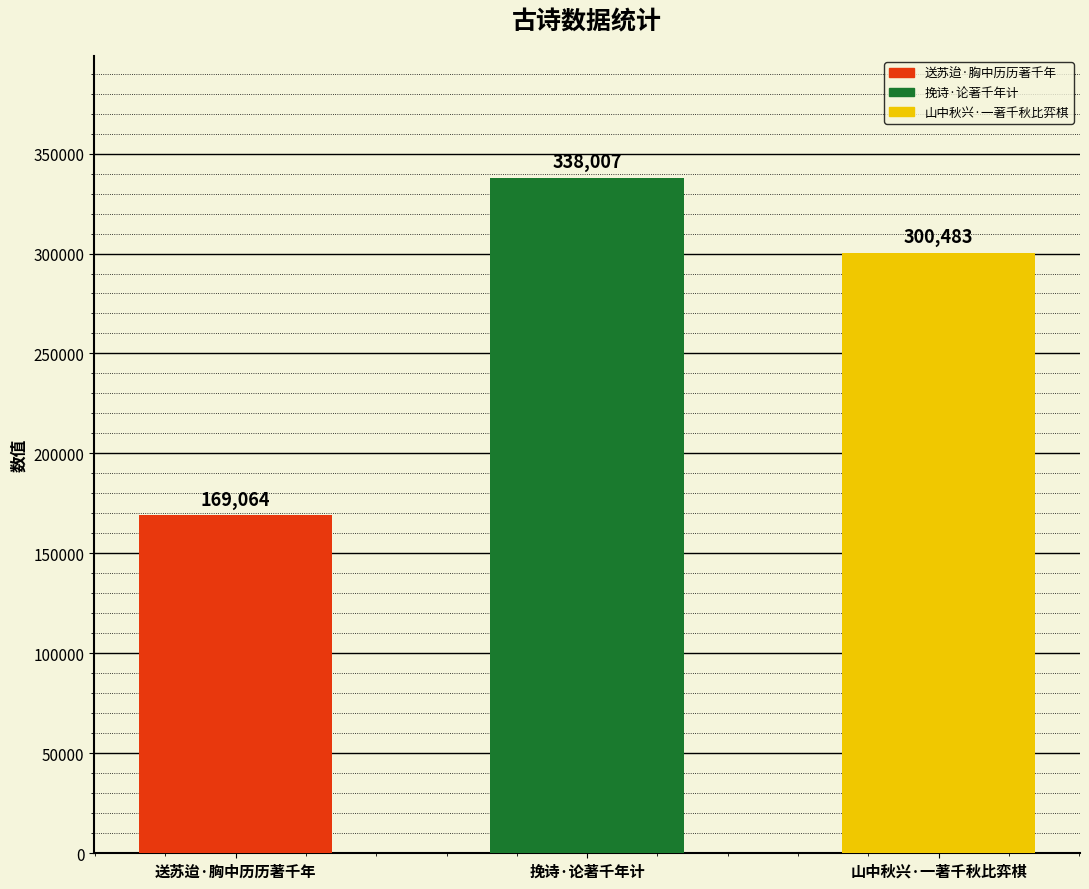

What is the value of the 2nd bar from the left?

338007